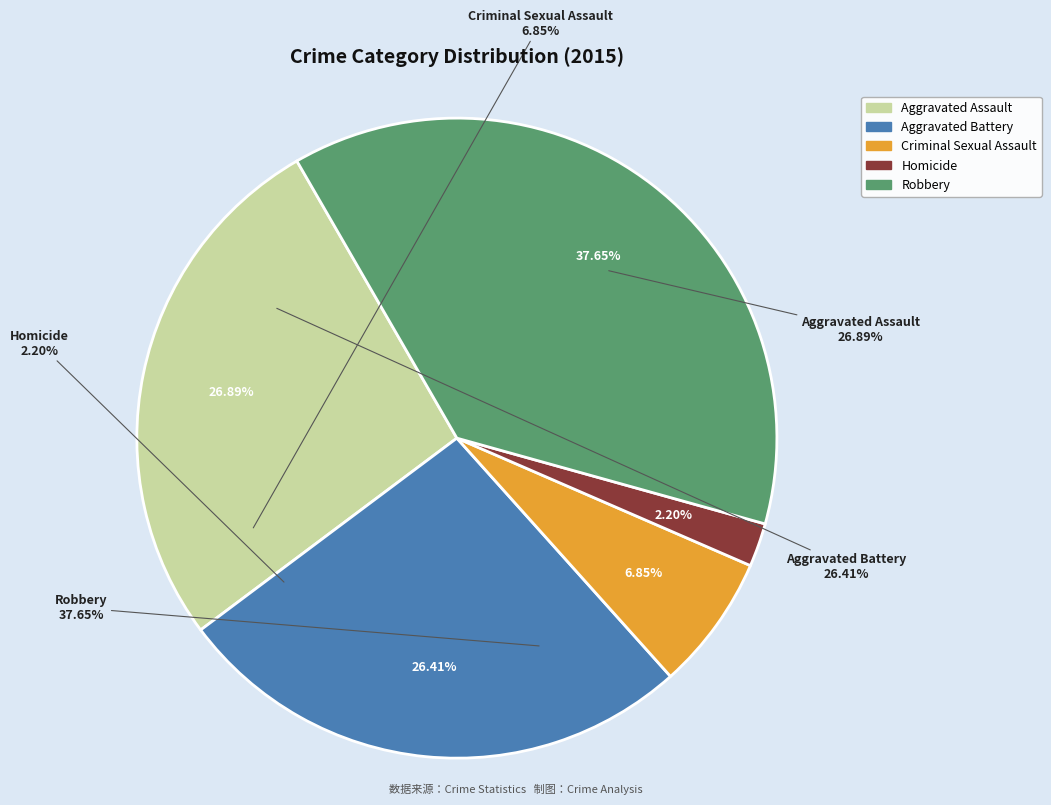

To the nearest percent, what is the average slice percentage?

20%